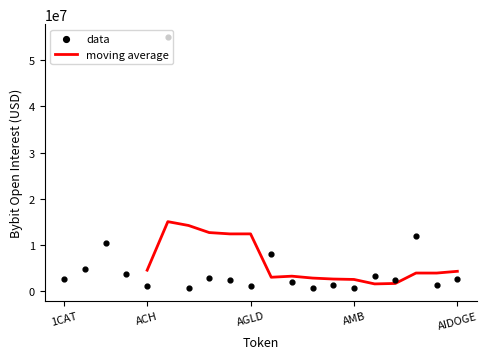

Between ALICE and AGIX, which is larger?

AGIX